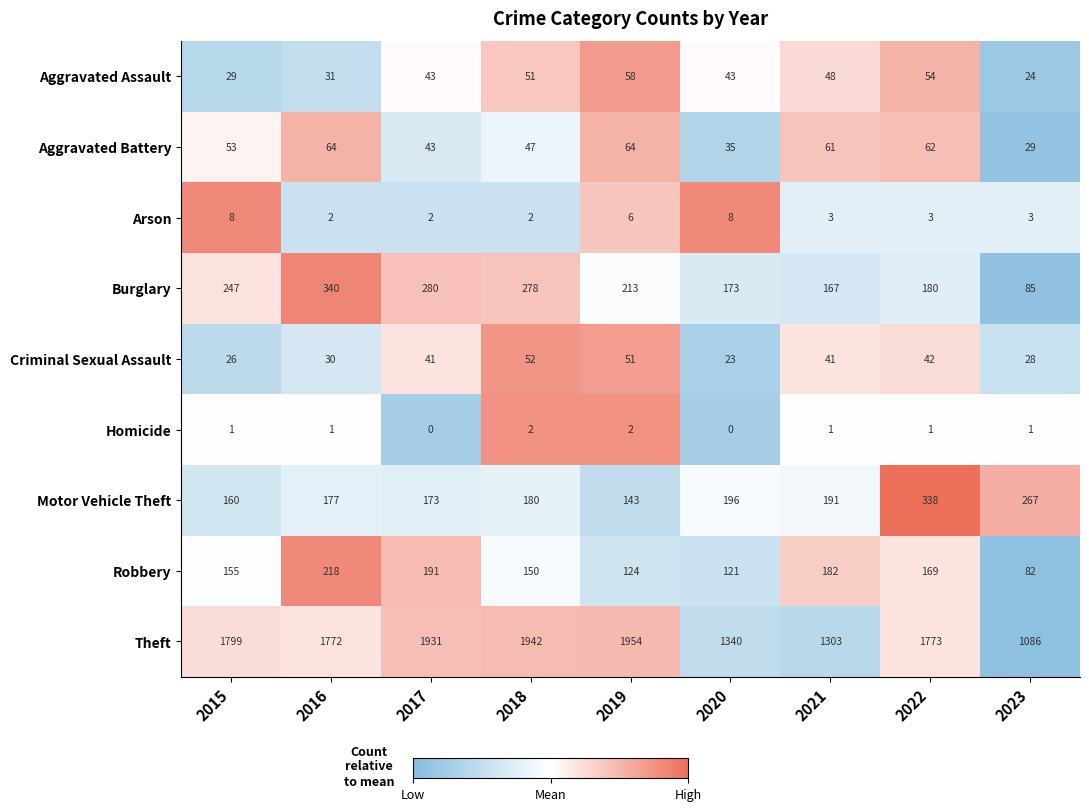

What is the smallest value displayed?

0